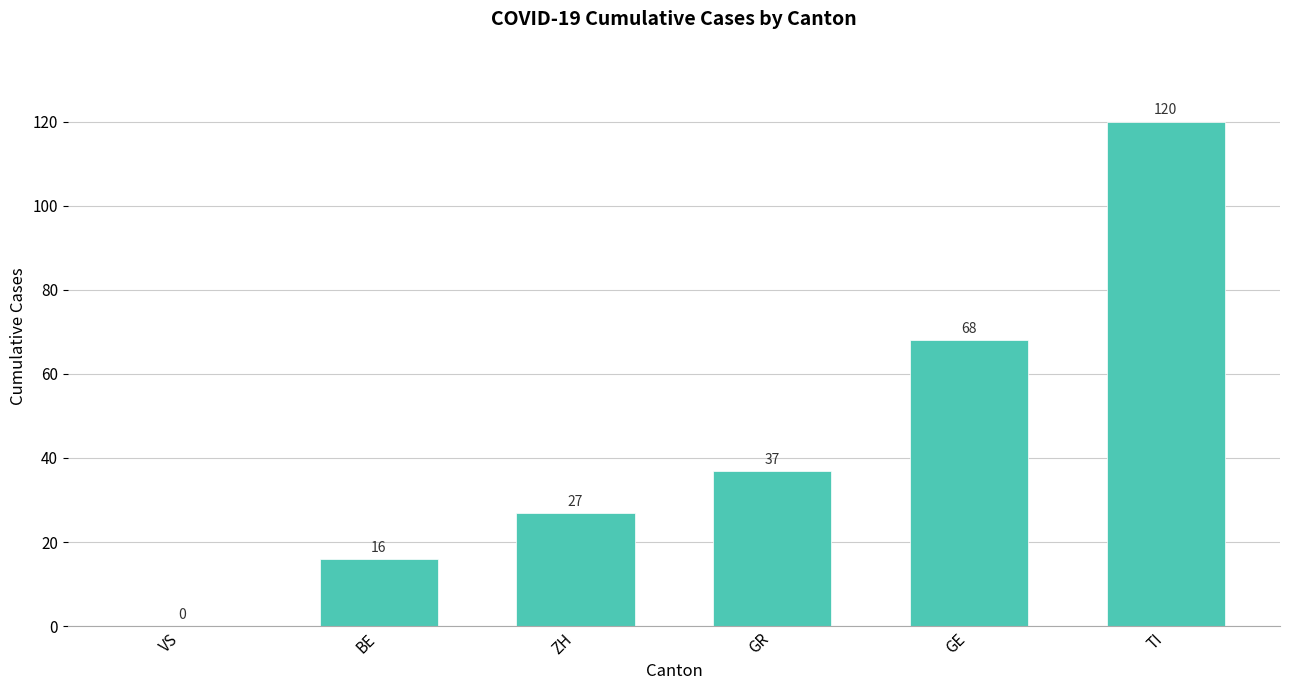

Reading left to right, transcribe all the data shown in this chart.

0	16	27	37	68	120